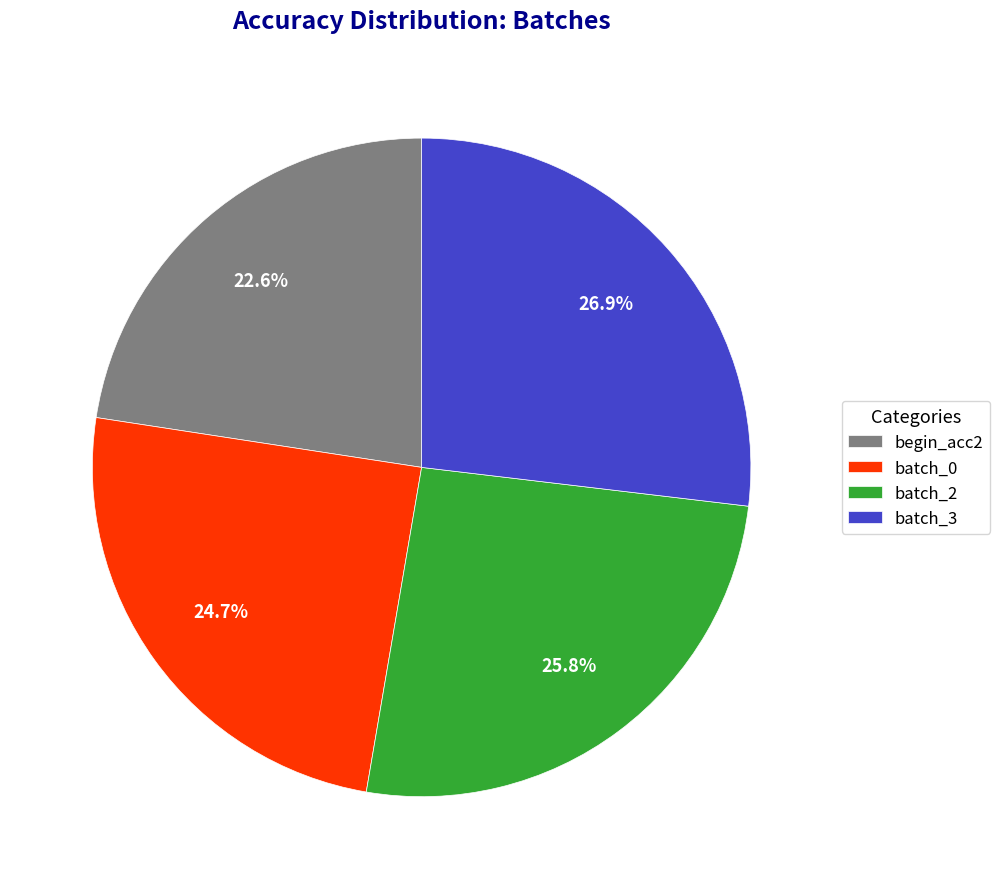

To the nearest percent, what portion does batch_0 represent?

25%